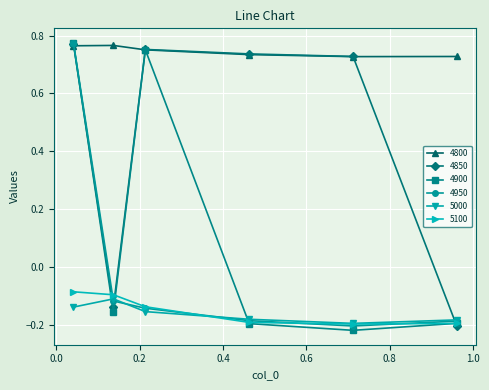

In 4900, how many points are higher than both neighbors (excluding endpoints)?

1